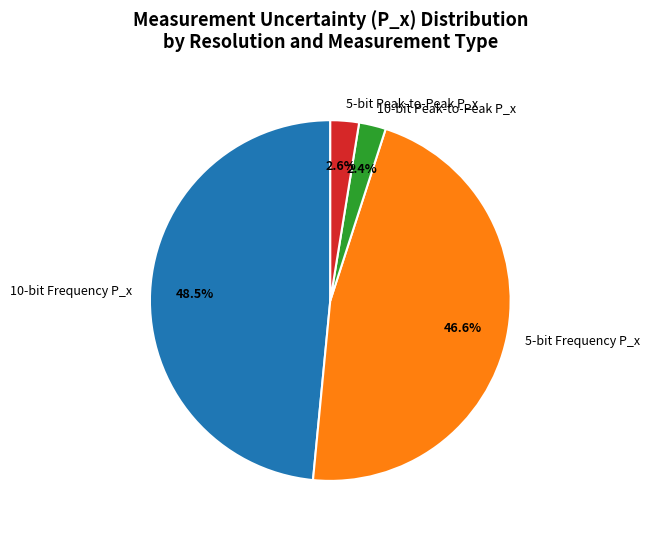

How many slices are in this pie chart?

4